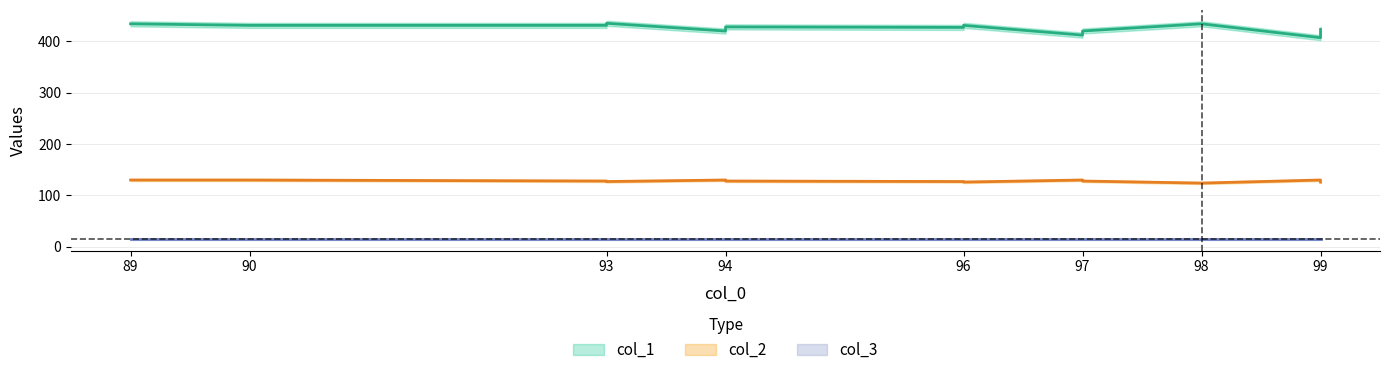

What is the total value across all series at 99?

537